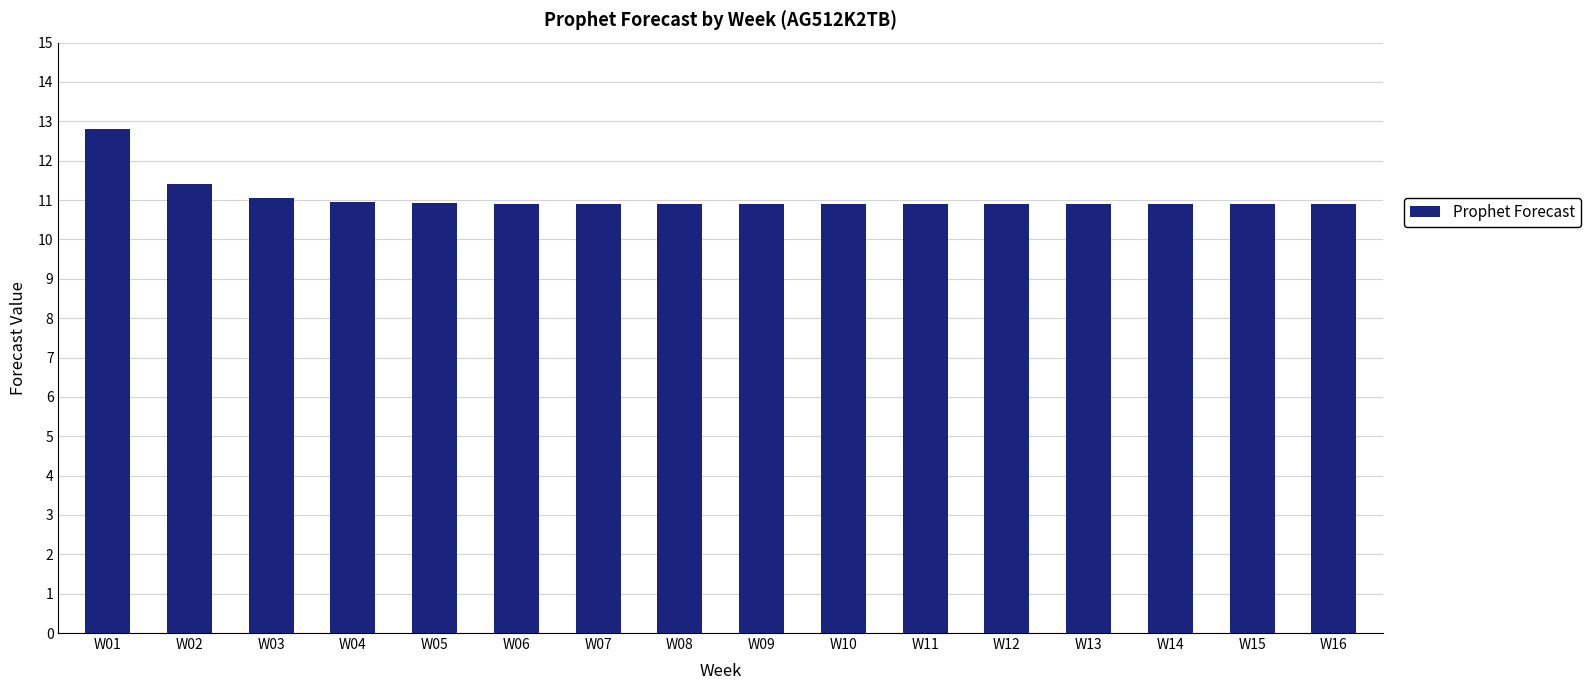

Reading left to right, what are all the values shown in this chart?

W01=12.8	W02=11.4	W03=11.0	W04=10.9	W05=10.9	W06=10.9	W07=10.9	W08=10.9	W09=10.9	W10=10.9	W11=10.9	W12=10.9	W13=10.9	W14=10.9	W15=10.9	W16=10.9